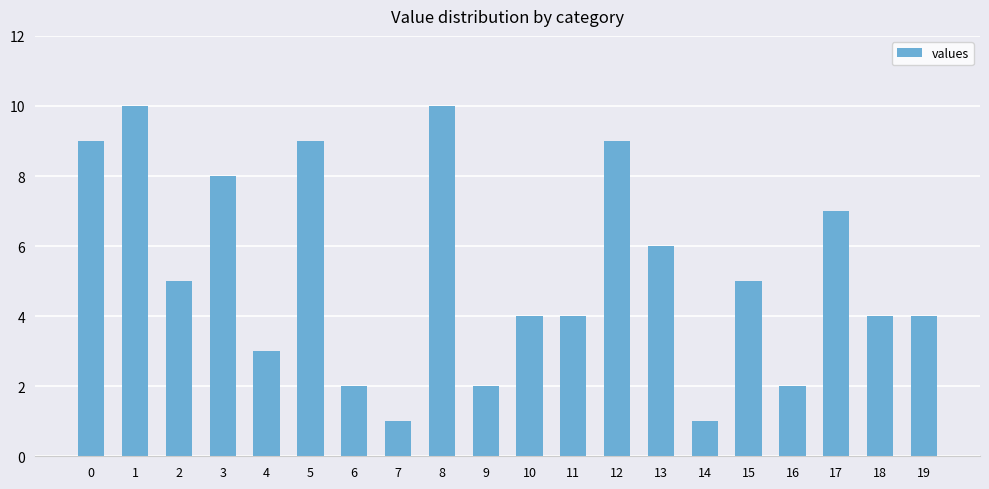

How many values are below 5?

10